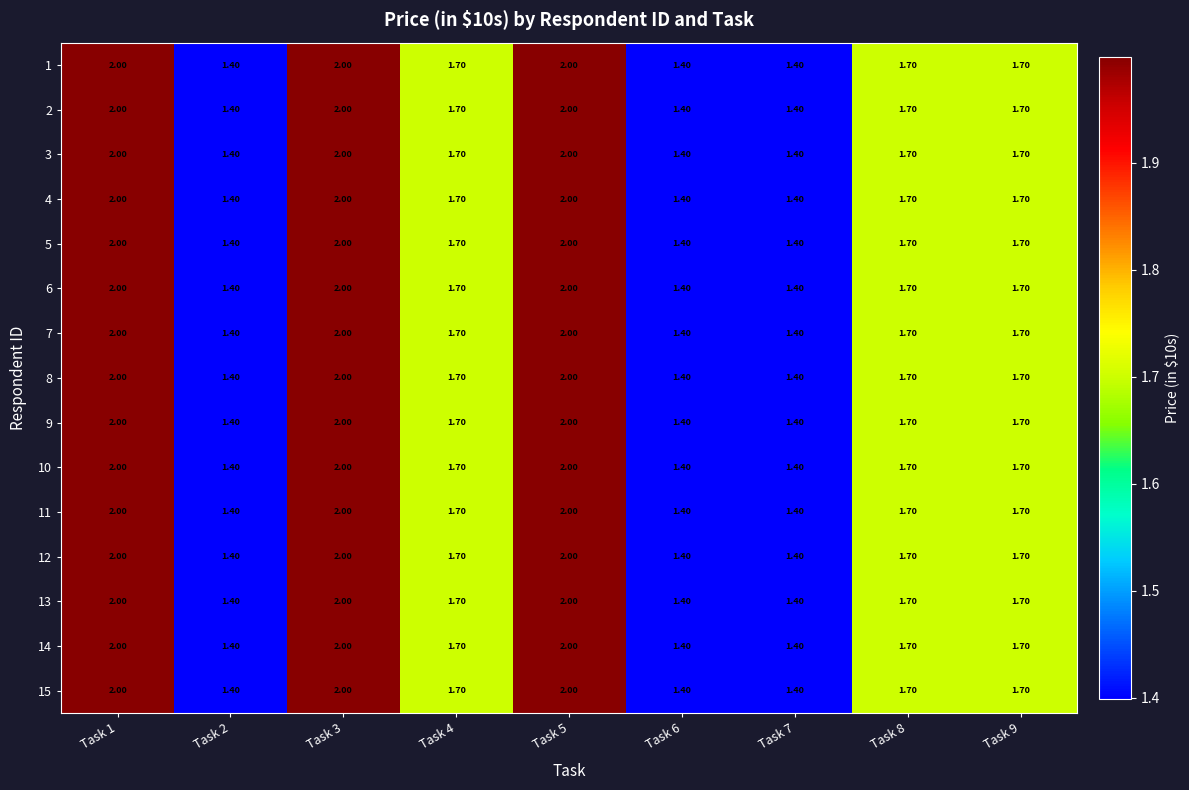

What is the smallest value displayed?

1.4